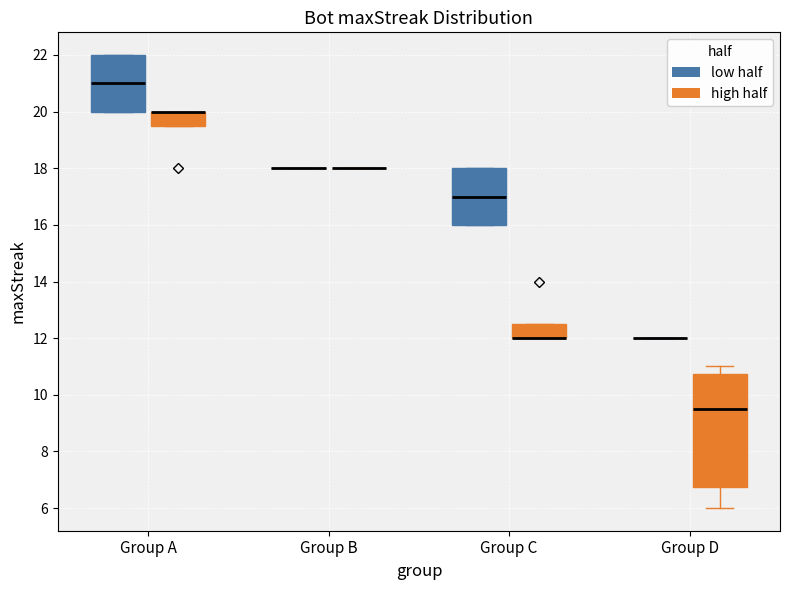

Comparing the boxes themselves (not the whiskers), which one is the tallest?

Group D (high half)